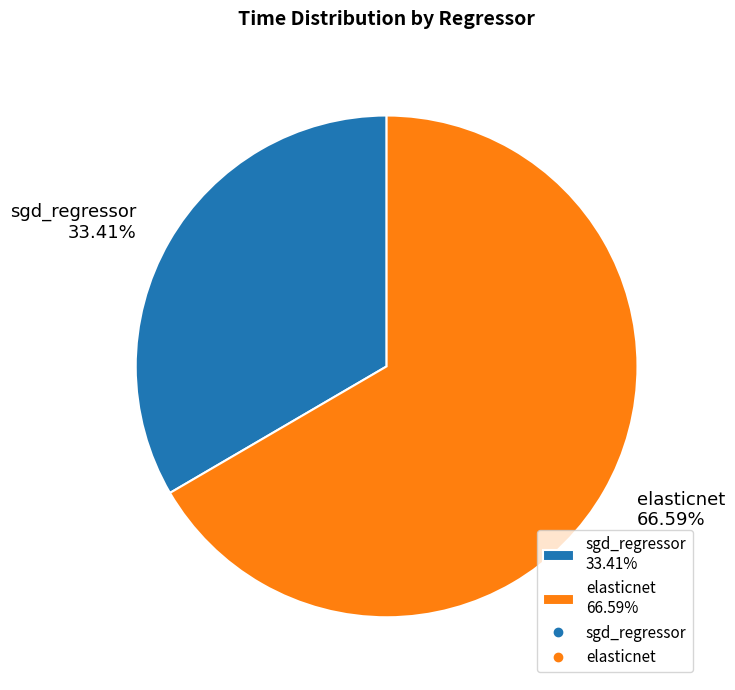

To the nearest percent, what portion does elasticnet represent?

67%